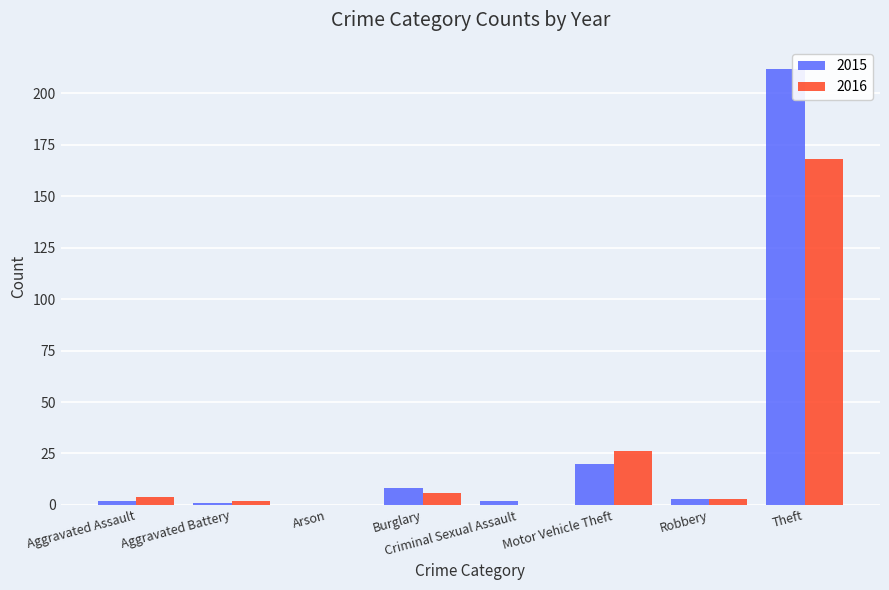

How many distinct data groups are displayed?

2